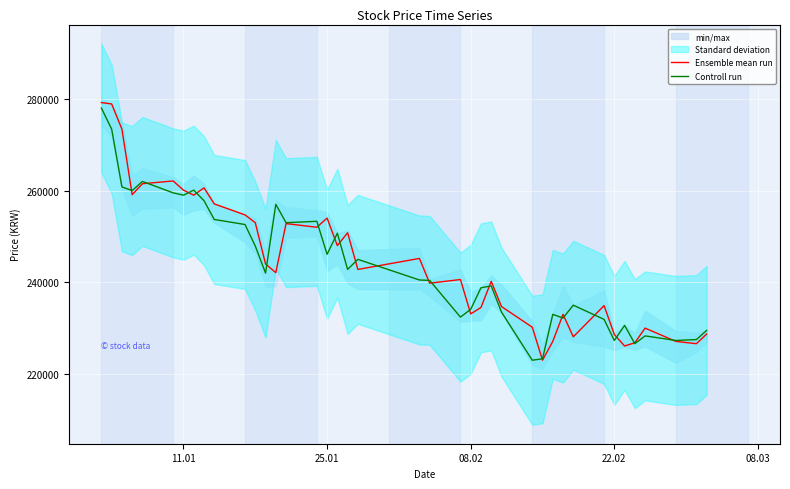

How many intersections are there between Ensemble mean run and Controll run?

21